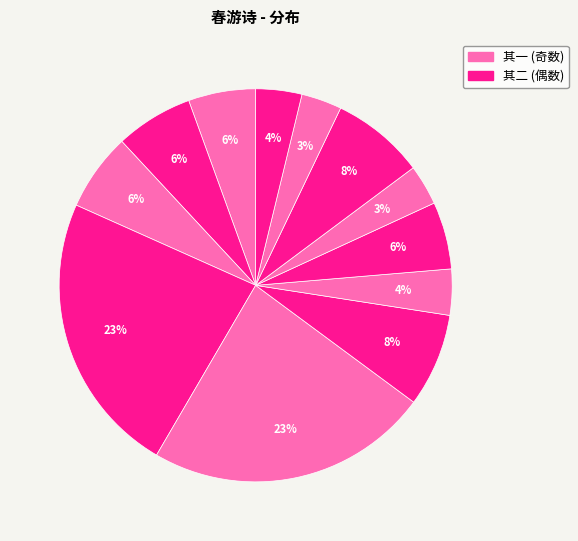

How many segments does this pie chart have?

12